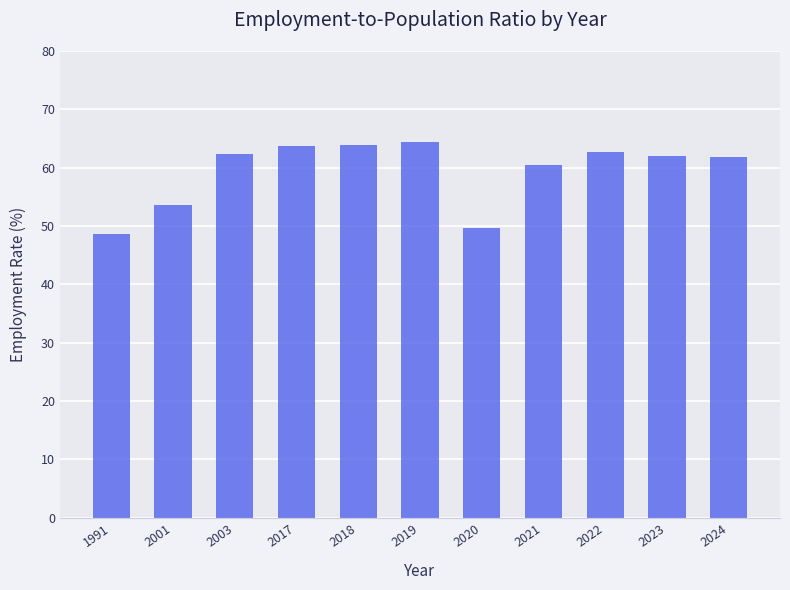

What is the value of the 3rd bar from the left?

62.4